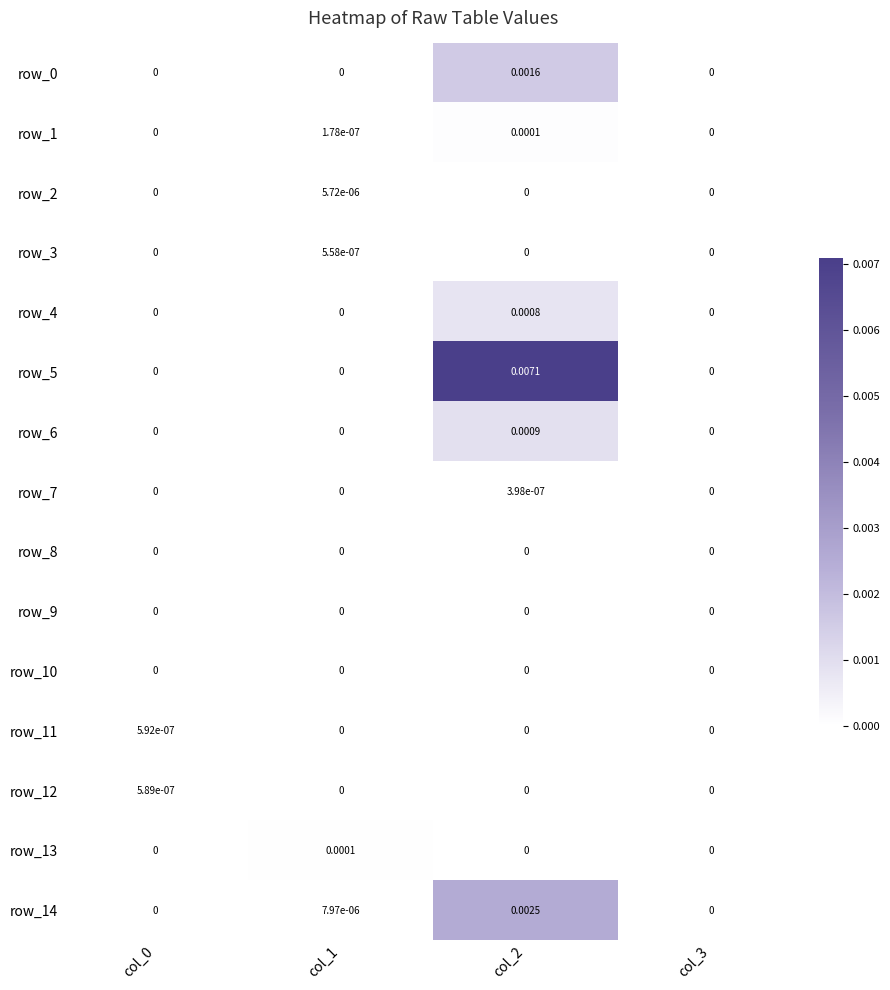

How many values in row_11 are above zero?

1